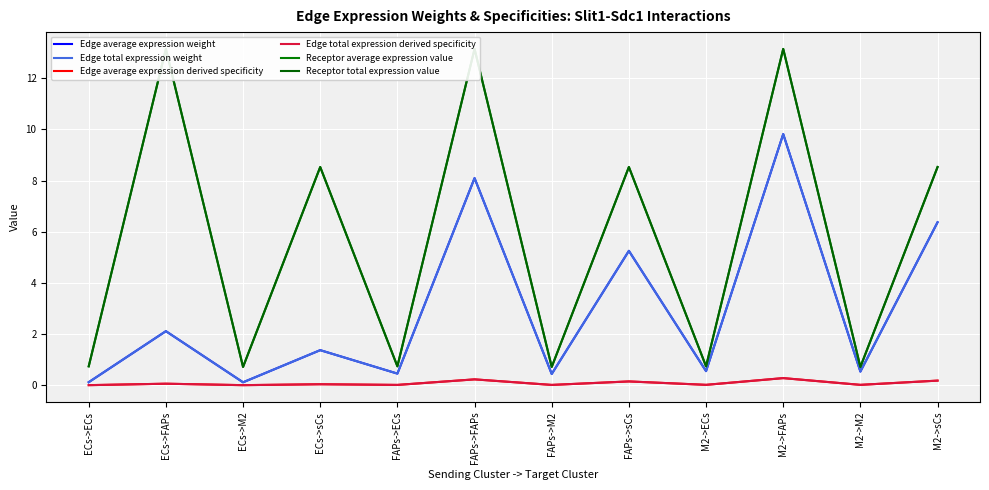

What position from the left is ECs->M2?

3